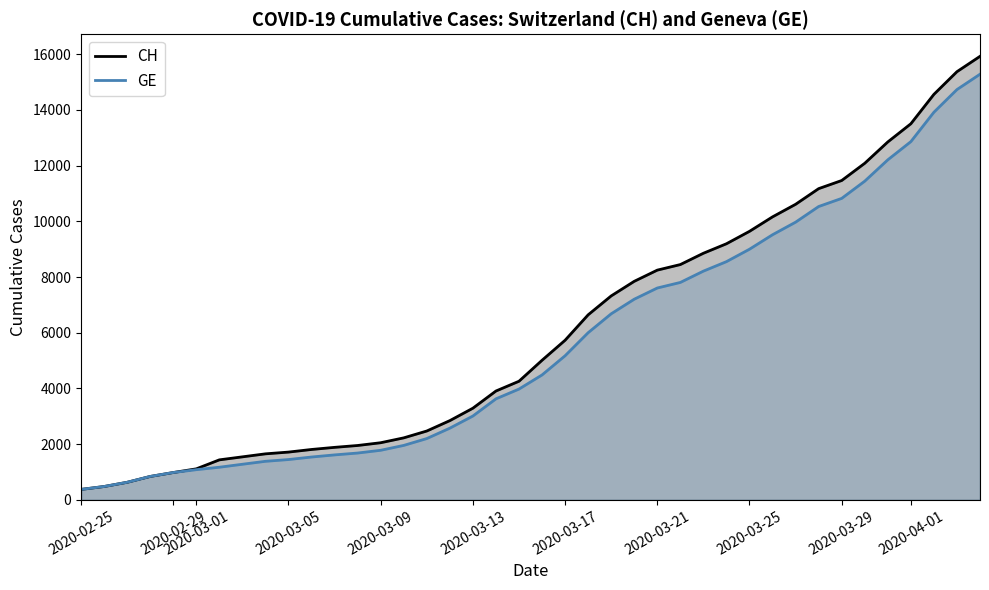

What are all the series names shown in the legend?

CH, GE